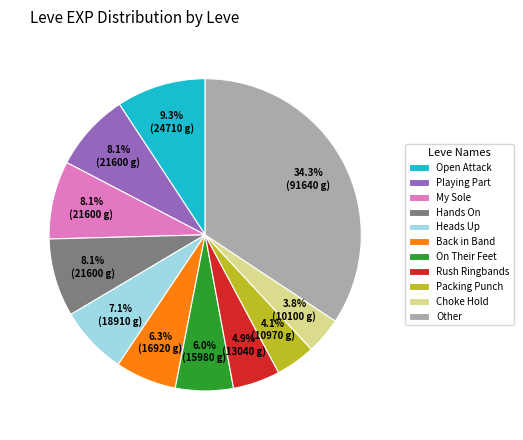

What is the ratio of the value at Other to the value at On Their Feet?

5.7